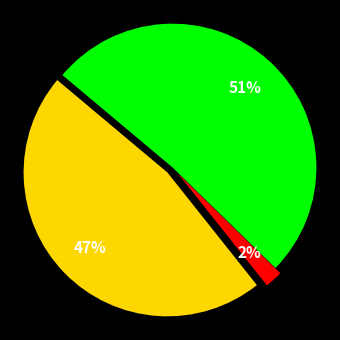

Is there any slice that represents more than half of the pie?

Yes